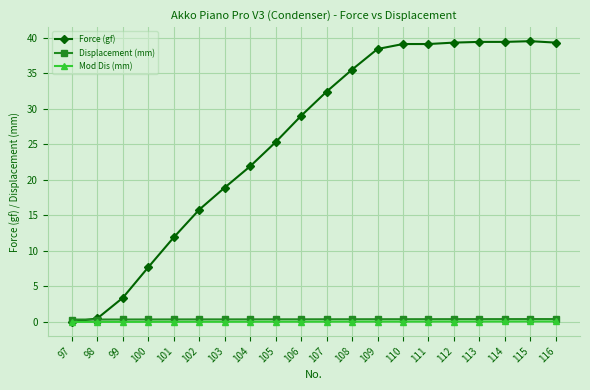

True or false: Mod Dis (mm) and Displacement (mm) cross at least once.

False